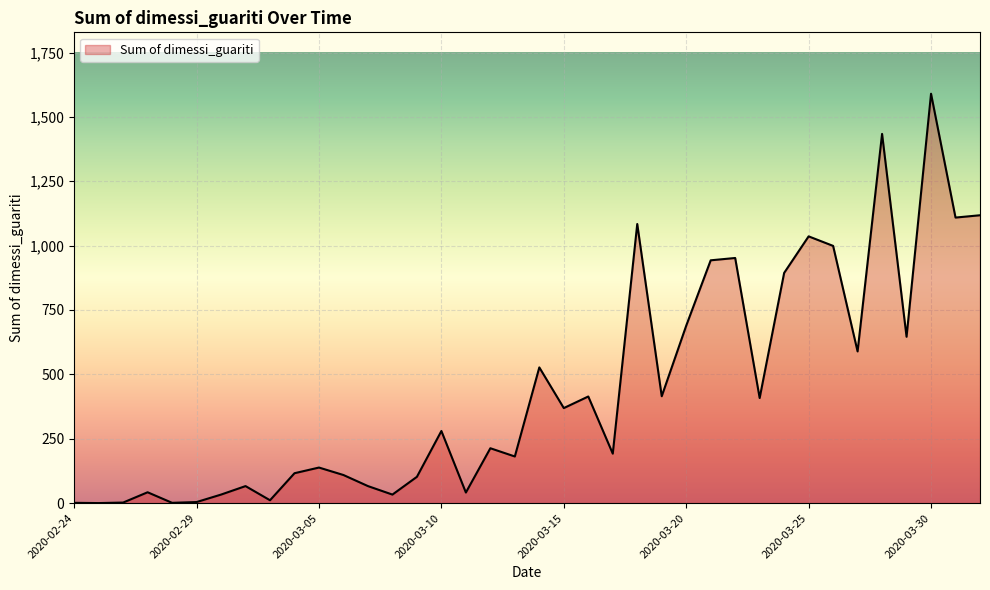

What is the maximum value shown in the chart?

1590